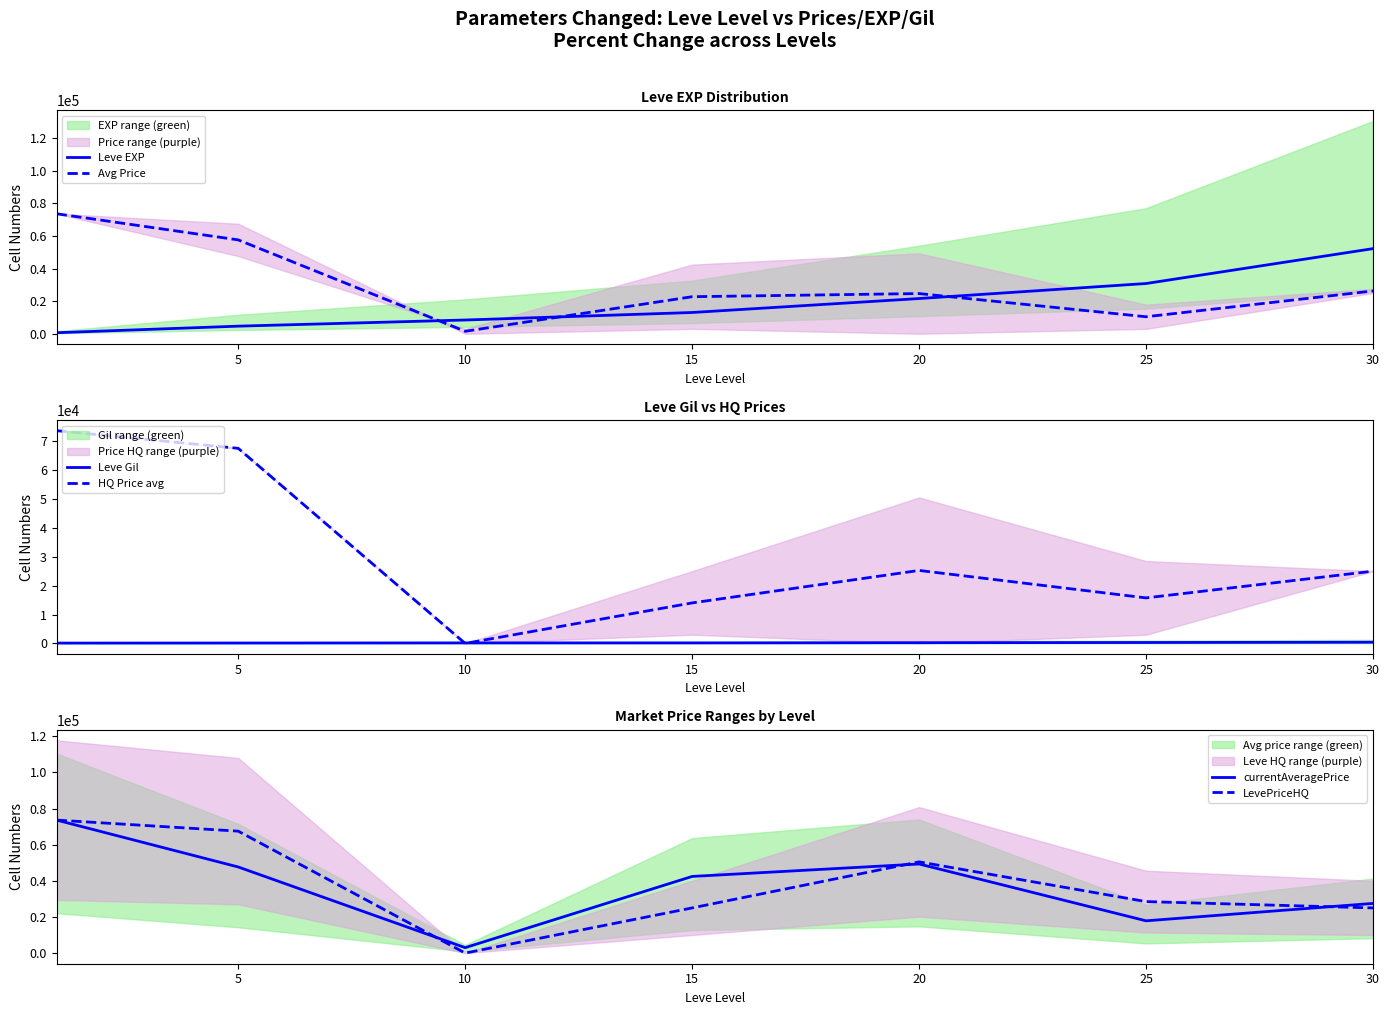

What is the value of the Avg Price point at the 3rd from the left?

1502.0